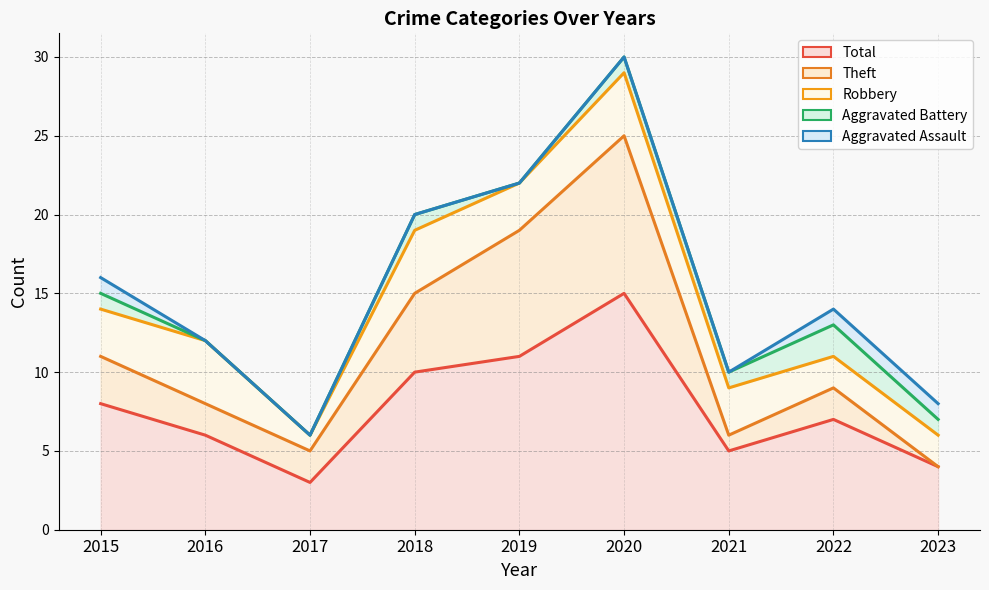

True or false: Total and Robbery cross at least once.

False